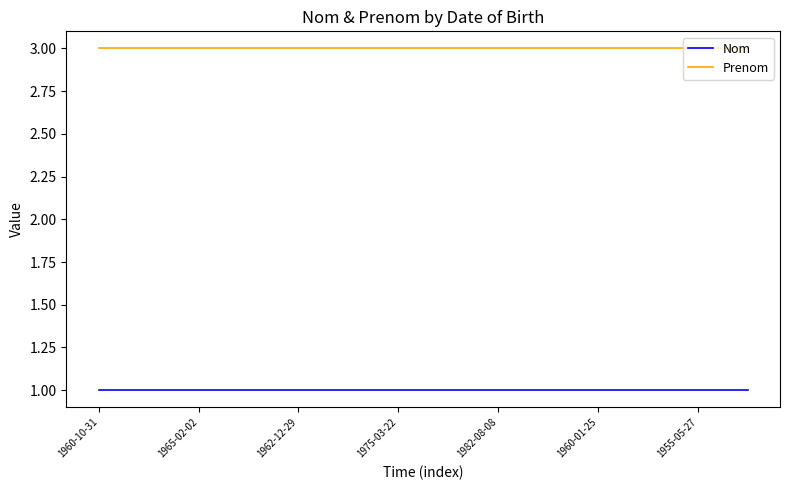

What is the sum of all Nom values?

14